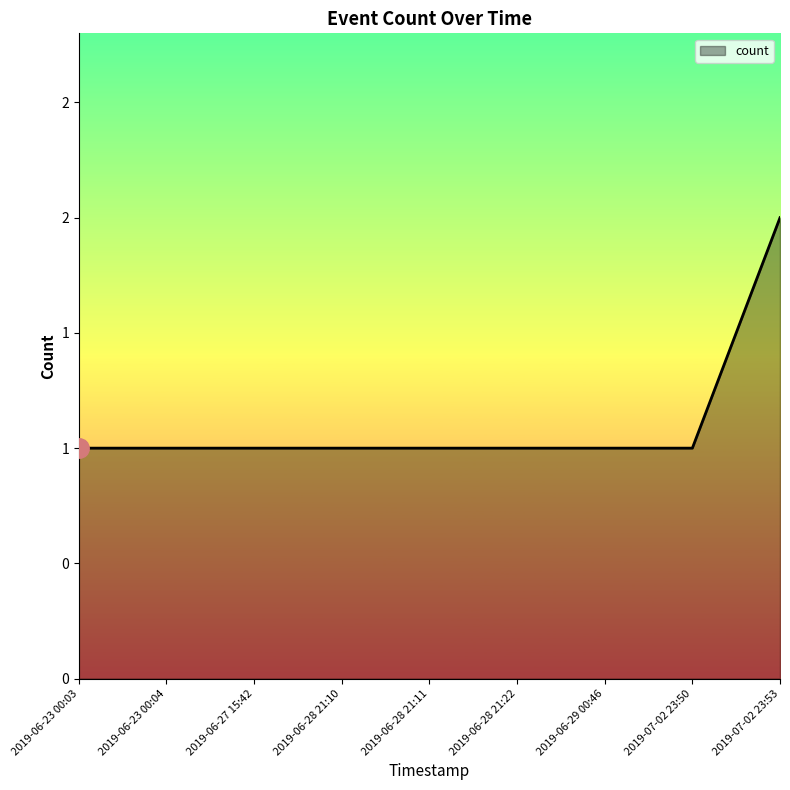

Is this an area chart (filled region under the line)?

Yes